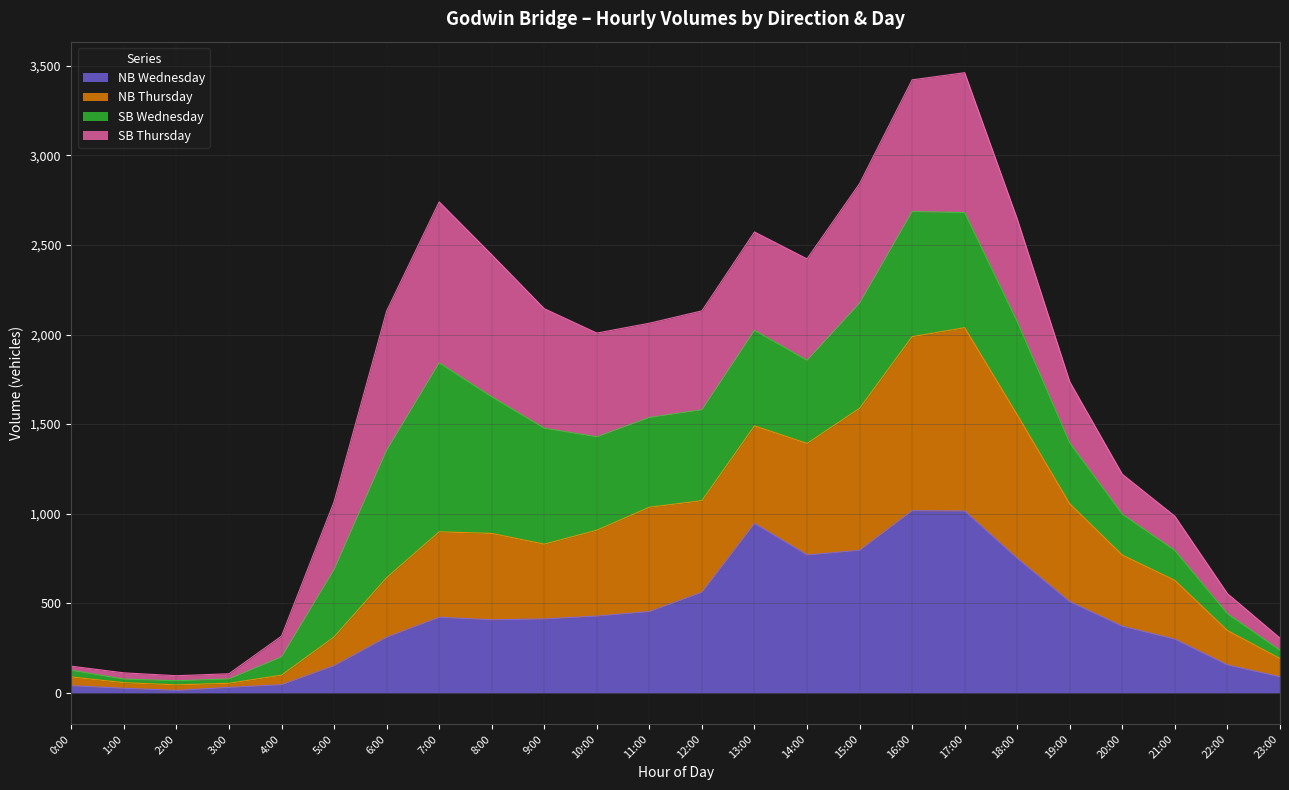

The NB Wednesday series shows 1015 at 17:00. True or false?

True